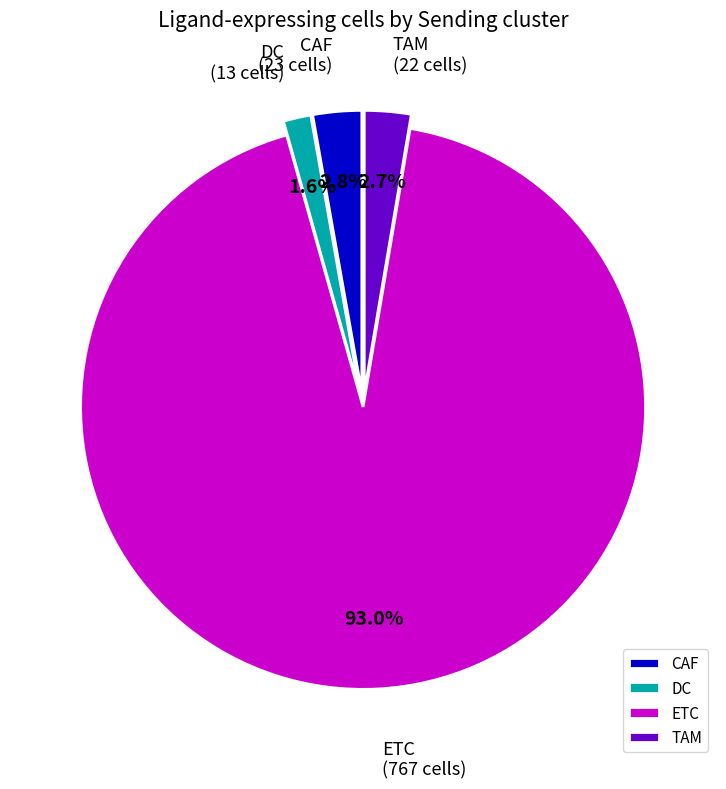

Combined, what portion of the pie is CAF and DC?

4.4%